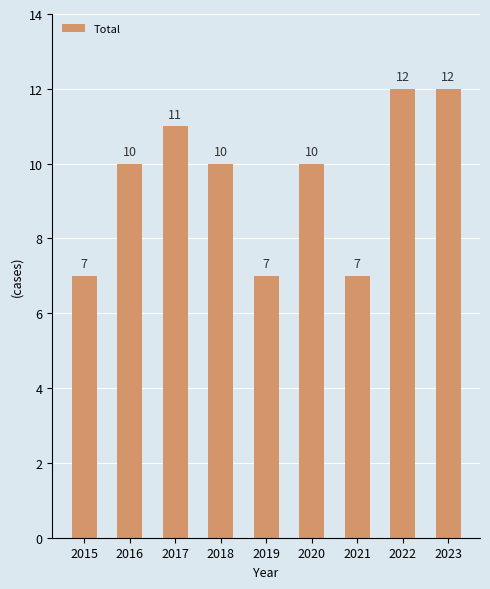

What is the approximate value at 2017?

11